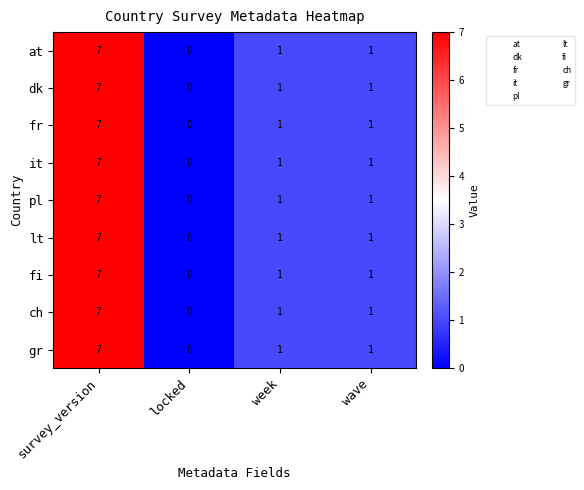

What is the difference between the maximum and minimum values in the gr series?

7